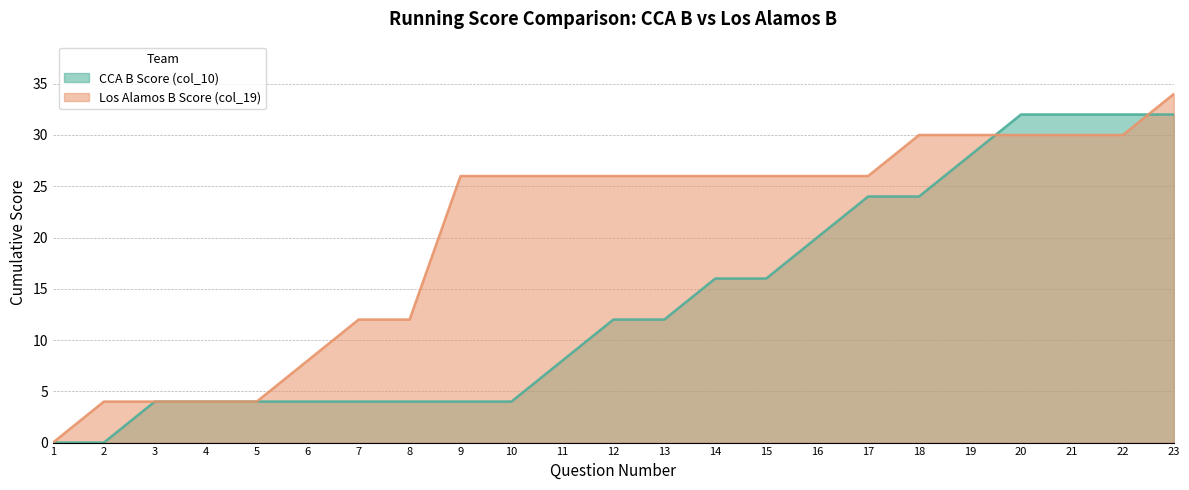

Is it true that Los Alamos B Score (col_19) equals 34 at 23?

True